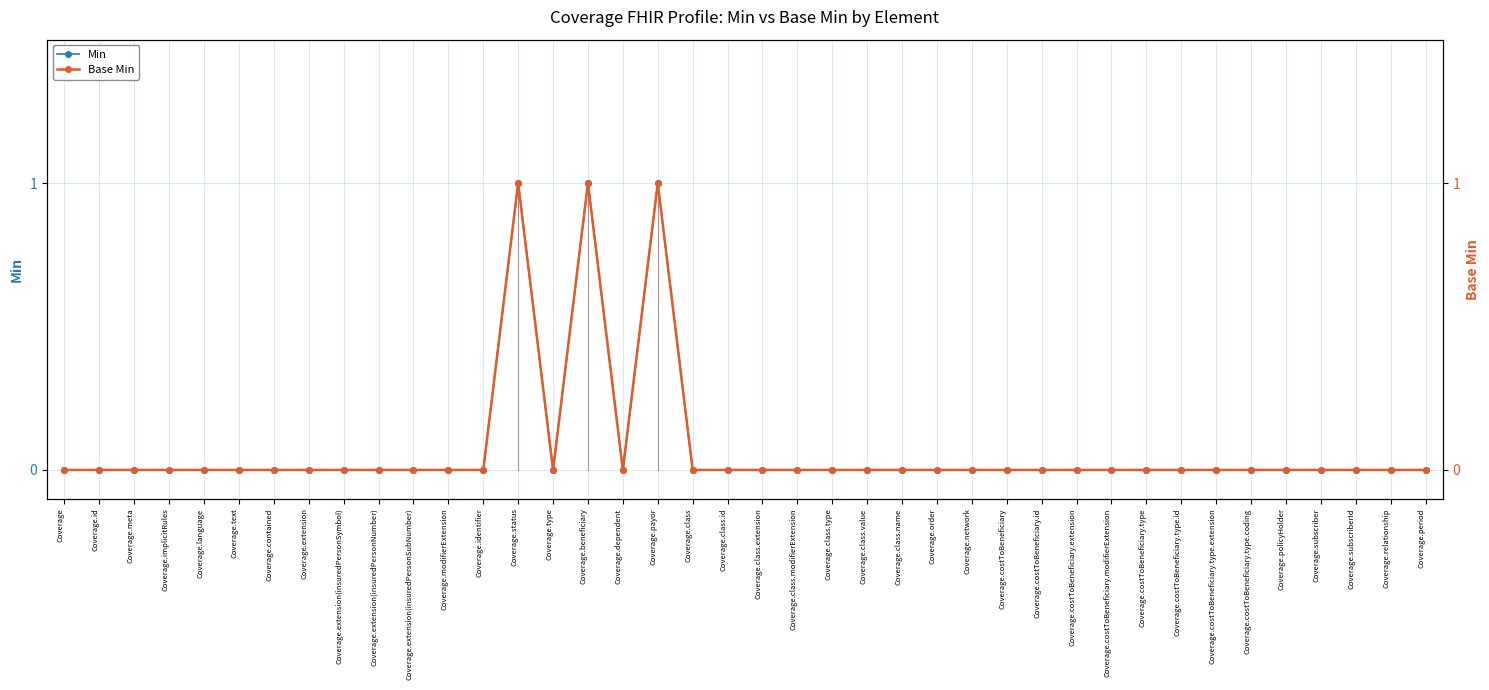

True or false: Min and Base Min intersect in this chart.

False